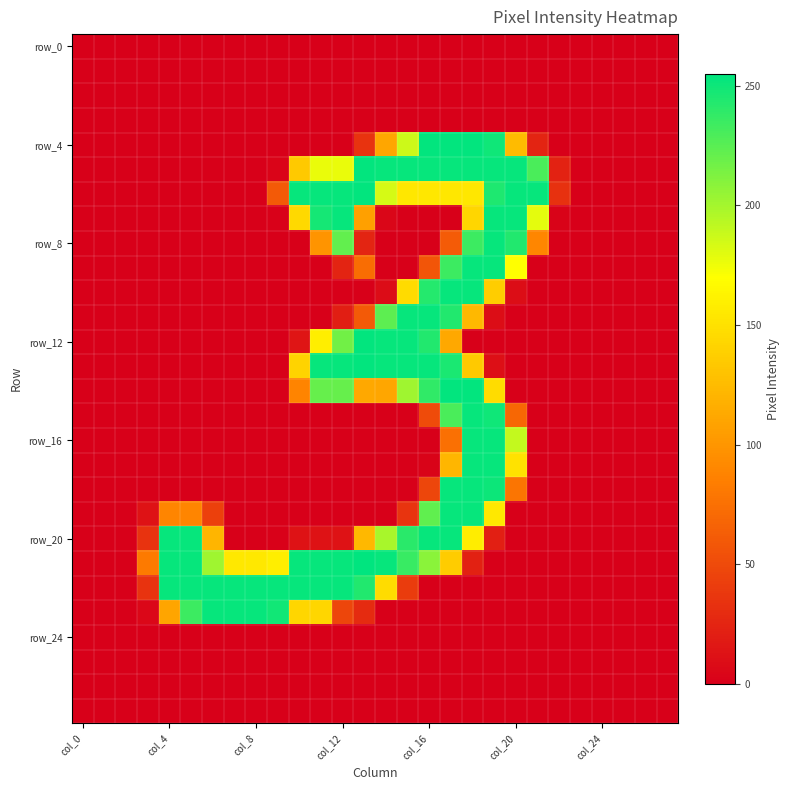

At which category is the sum across all series the highest?

18